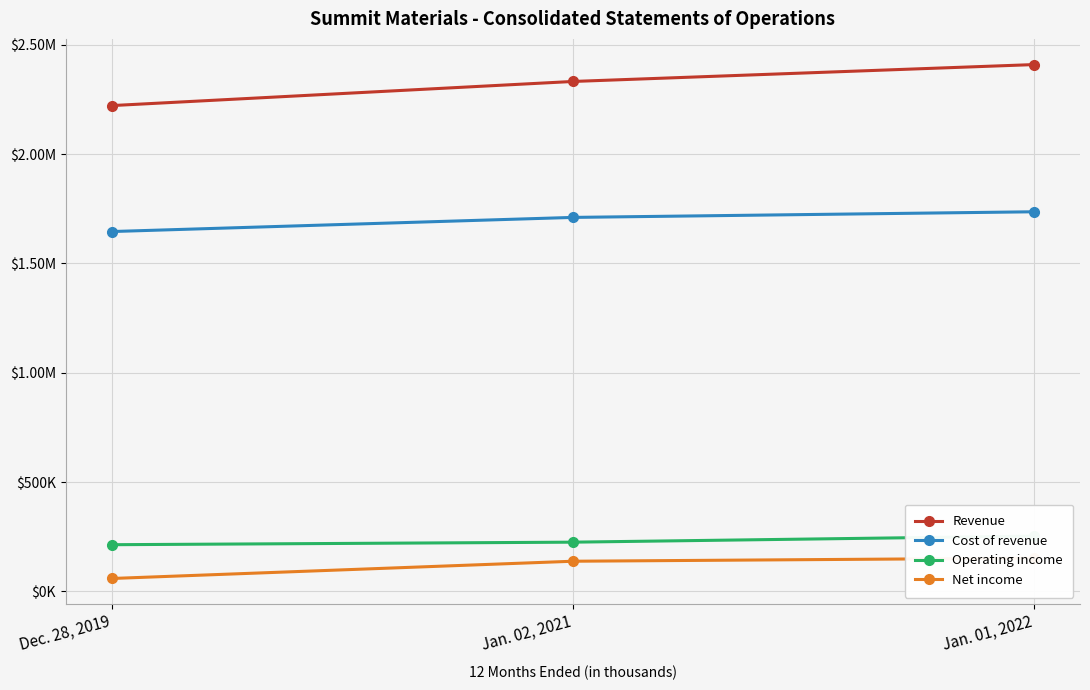

Where is Cost of revenue nearest to the value 1691213?

Jan. 02, 2021